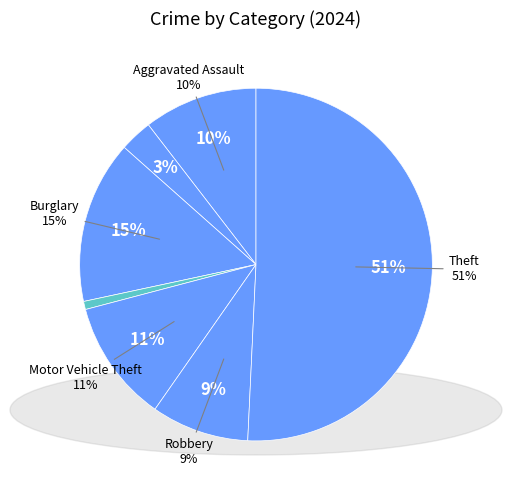

To the nearest percent, what portion does Criminal Sexual Assault represent?

1%